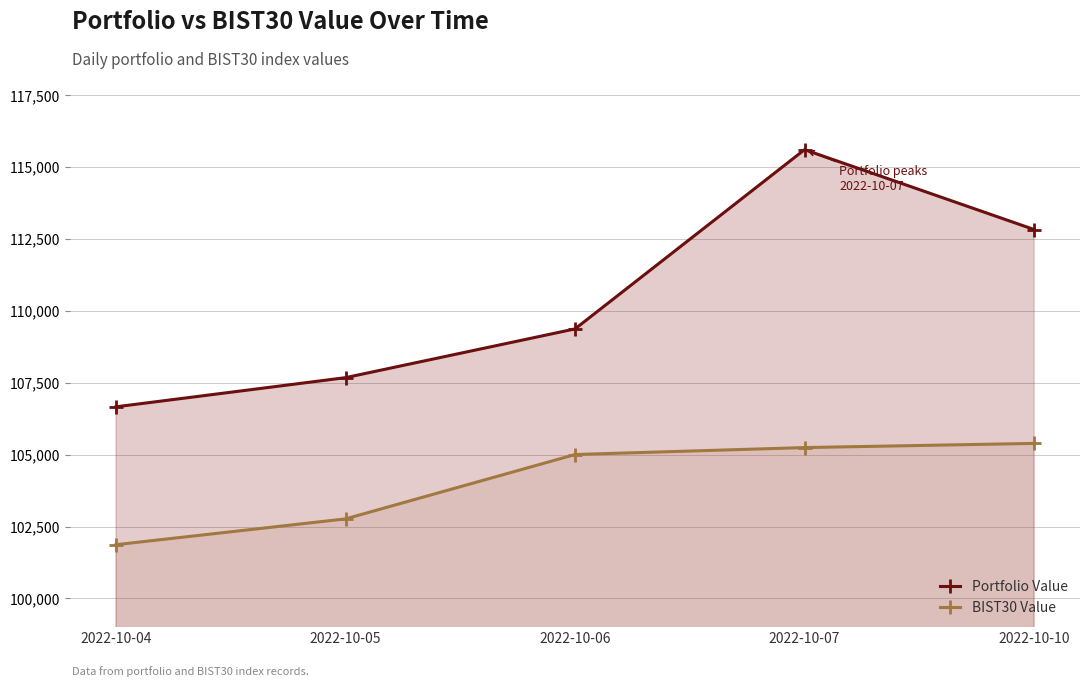

List the series in order of their peak value, highest first.

Portfolio Value, BIST30 Value